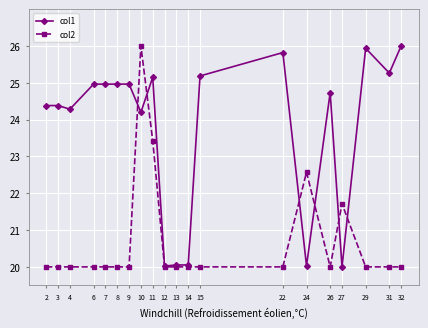

What is the lowest value of the col1 series?

20.0